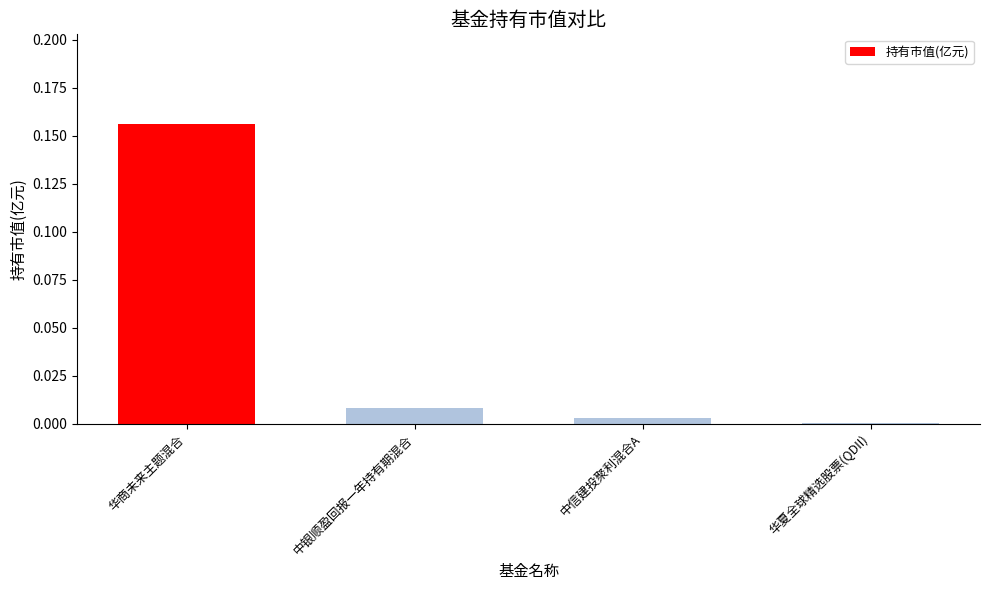

Between 华夏全球精选股票(QDII) and 华商未来主题混合, which is larger?

华商未来主题混合